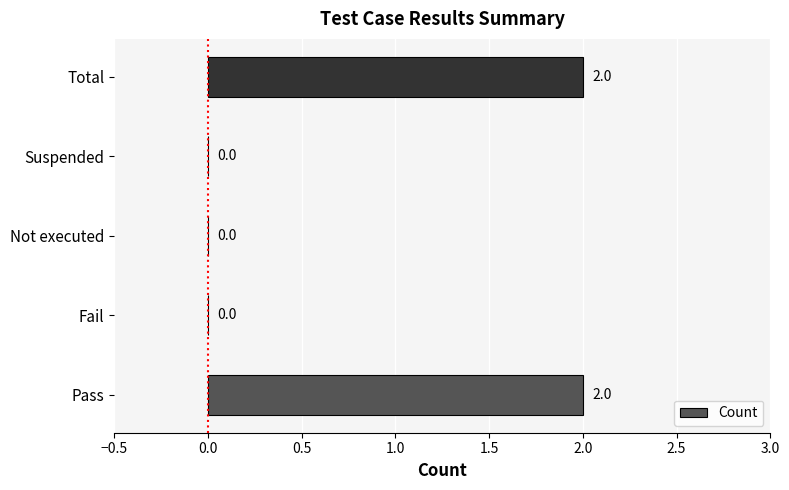

Reading bottom to top, transcribe all the data shown in this chart.

Pass=2	Fail=0	Not executed=0	Suspended=0	Total=2